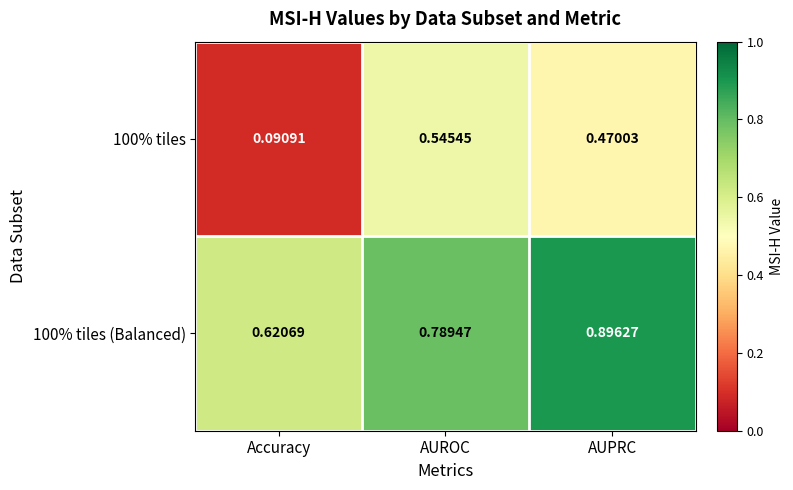

Which category has the lowest value in the 100% tiles series?

Accuracy